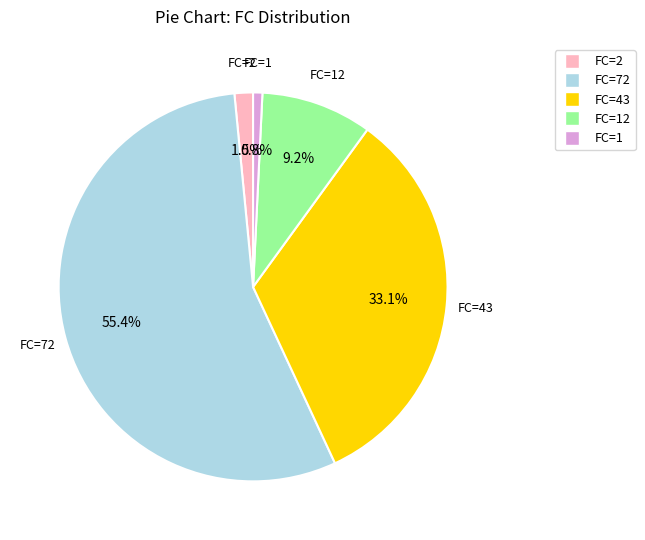

Is there any slice that represents more than half of the pie?

Yes